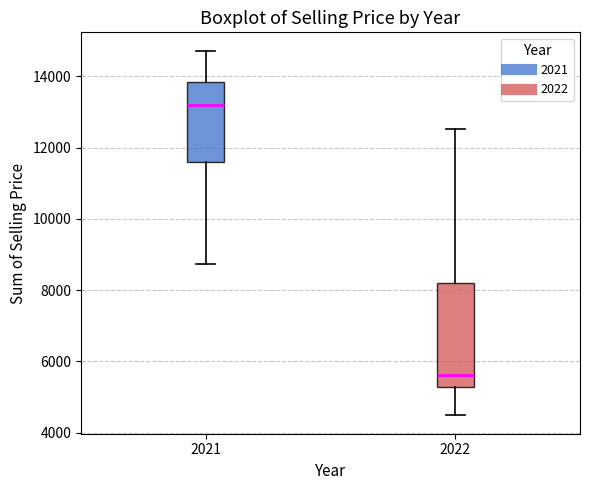

Reading left to right, transcribe this box plot: for each box, give where its median line is, the range the box spans, and where its two whiskers end, as read against the y-axis. The values are not printed on the chart, so give them approximately, as read against the axis.

2021: median 13200, box 11600 to 13800, whiskers 8800 to 14800
2022: median 5600, box 5200 to 8200, whiskers 4400 to 12600